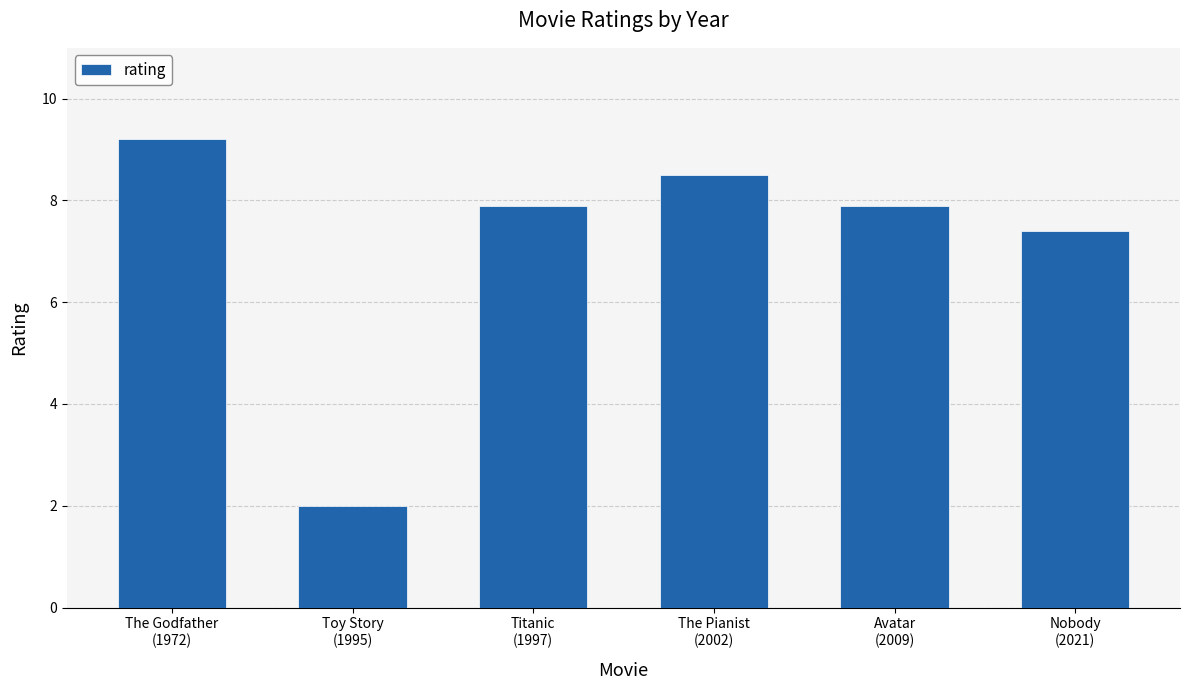

What is the maximum value shown in the chart?

9.2